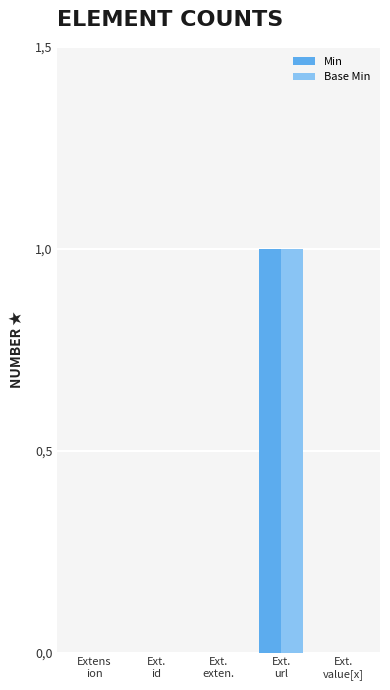

What is the greatest value displayed?

1